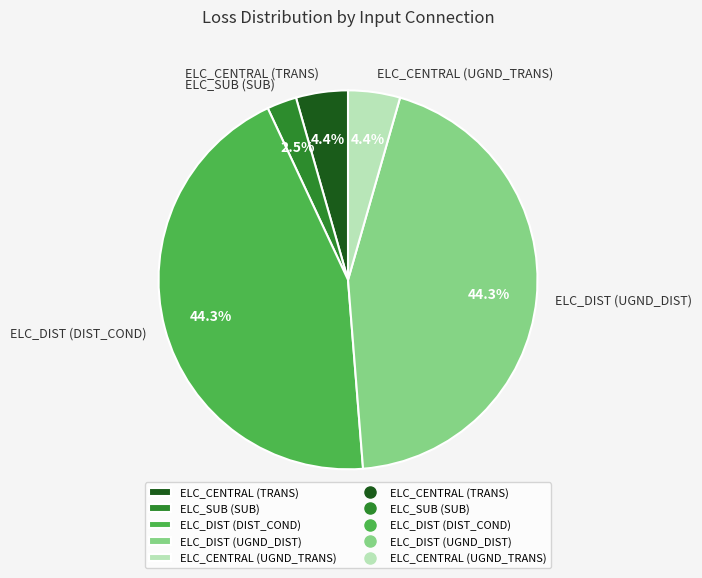

Count the number of slices in the pie.

5